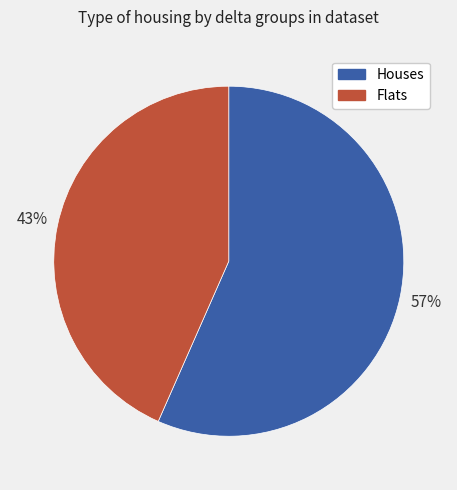

To the nearest percent, what is the average slice percentage?

50%